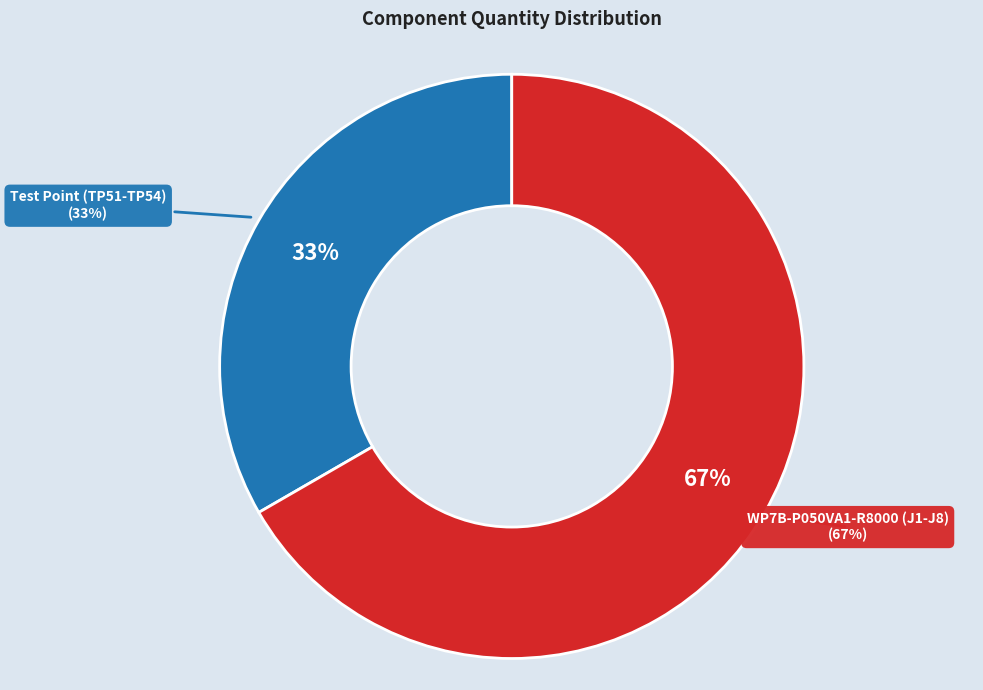

How many segments does this pie chart have?

2